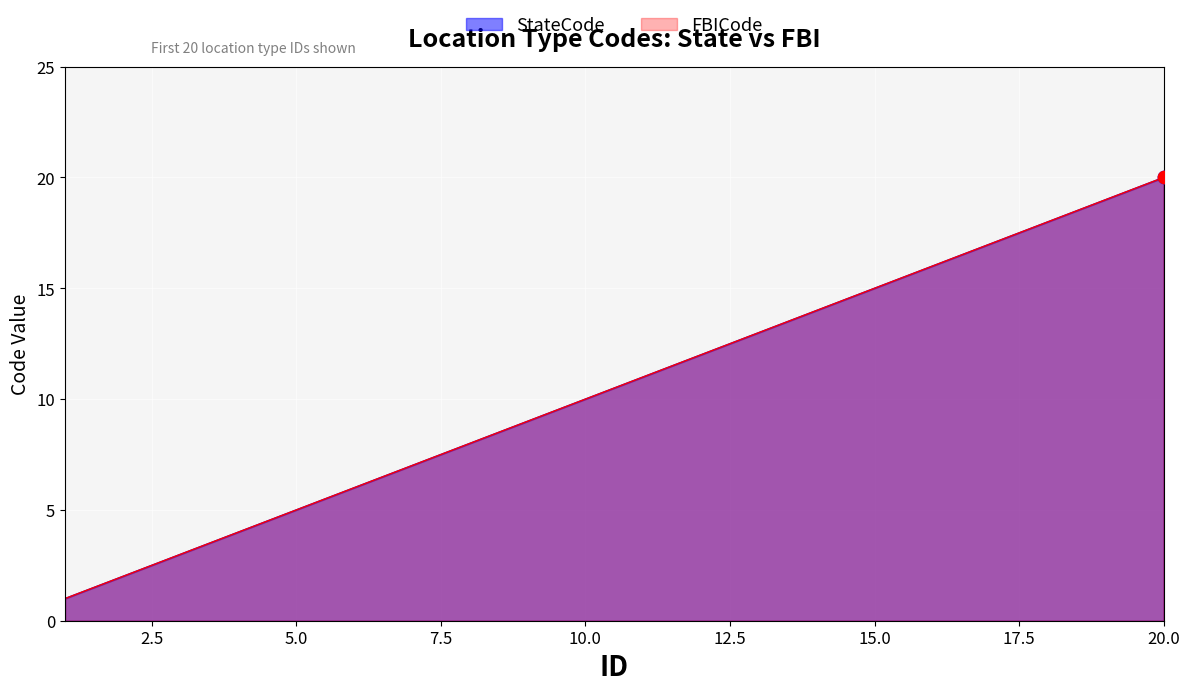

Is the value of StateCode at 7 greater than the value of FBICode at 13?

No